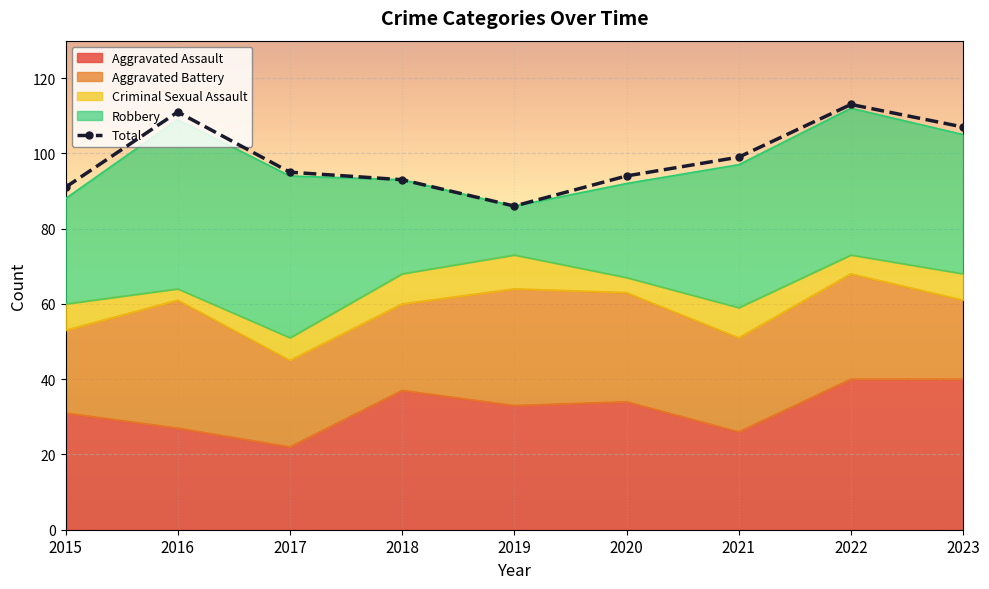

Which category has the highest value in the Criminal Sexual Assault series?

2019